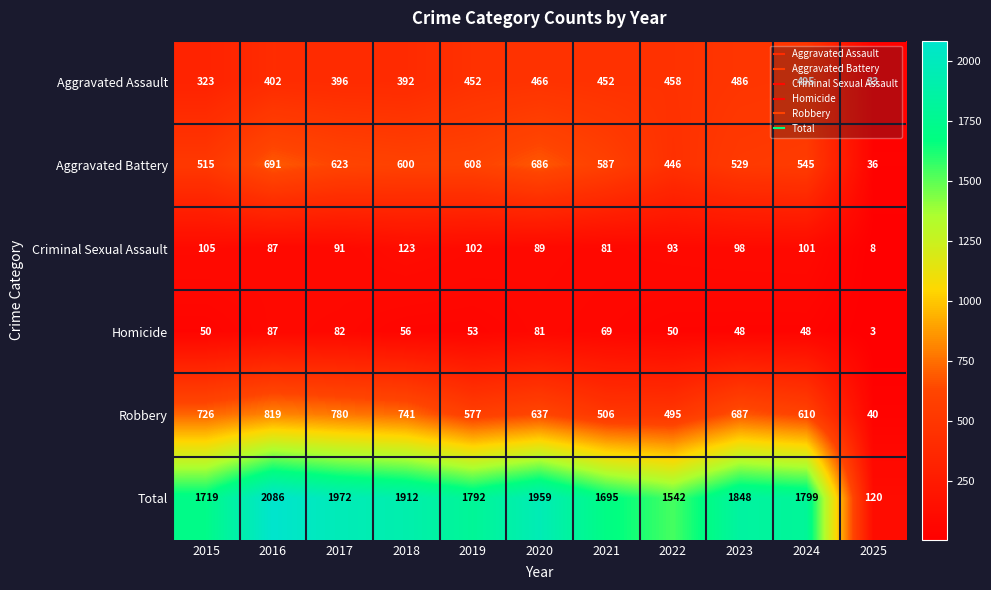

At which category is the sum across all series the highest?

2016